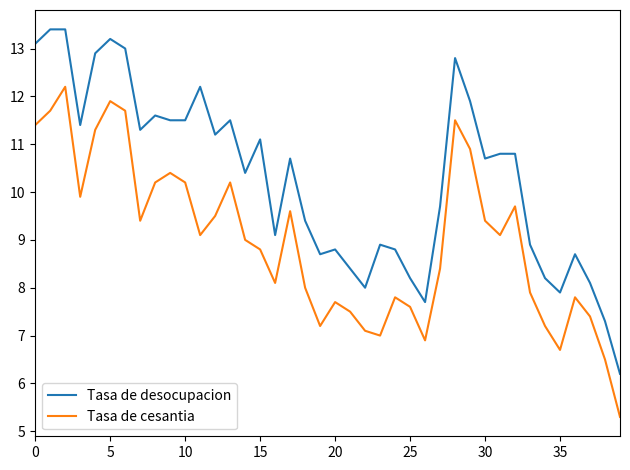

What is the greatest value displayed?

13.4